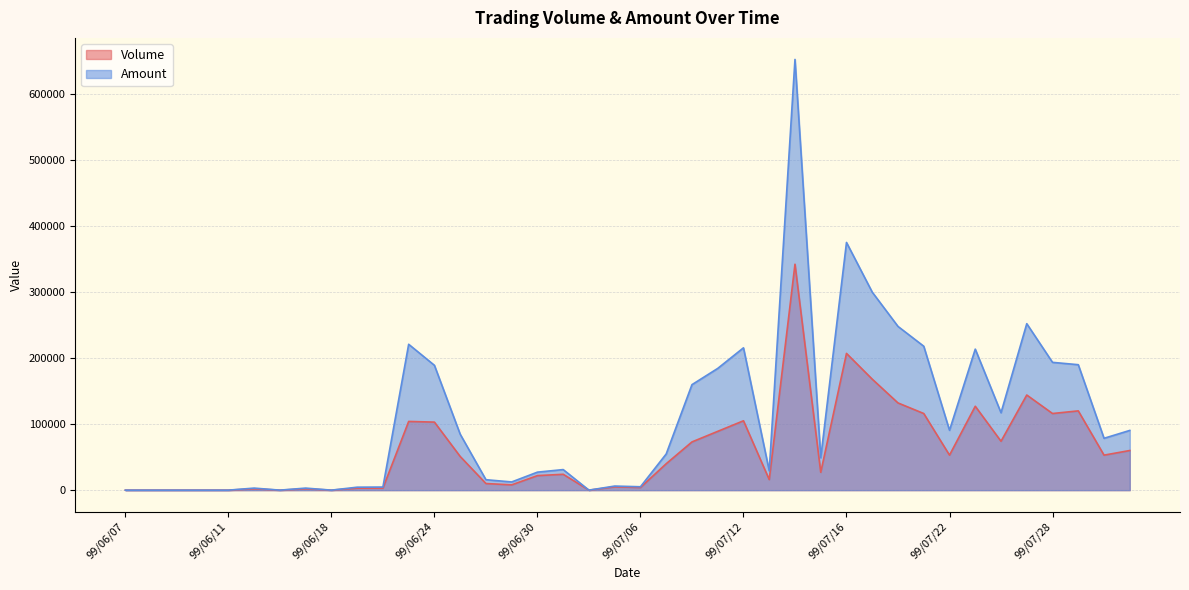

Which series has the largest range (max minus min)?

Amount